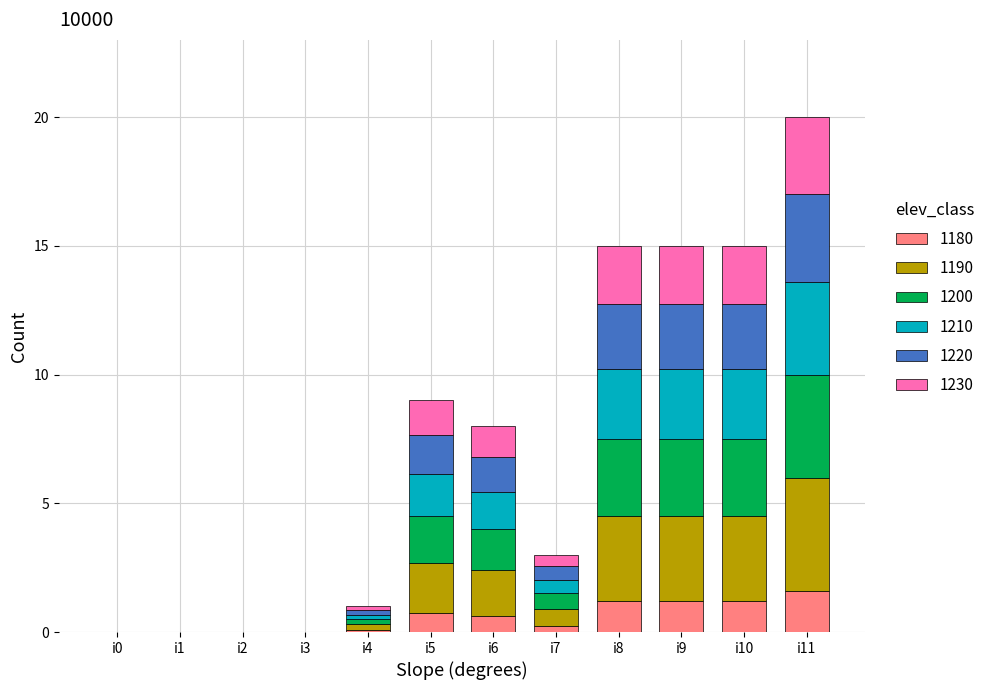

What is the sum of the 1180 values at i8 and i0?

1.2